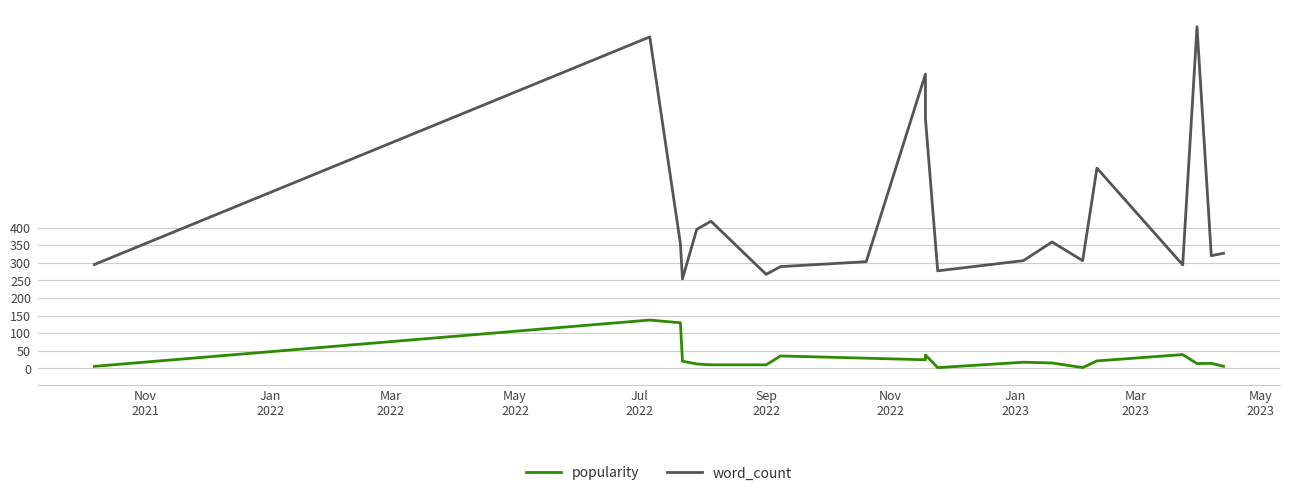

Is the value of popularity at 11 greater than the value of word_count at 11?

No